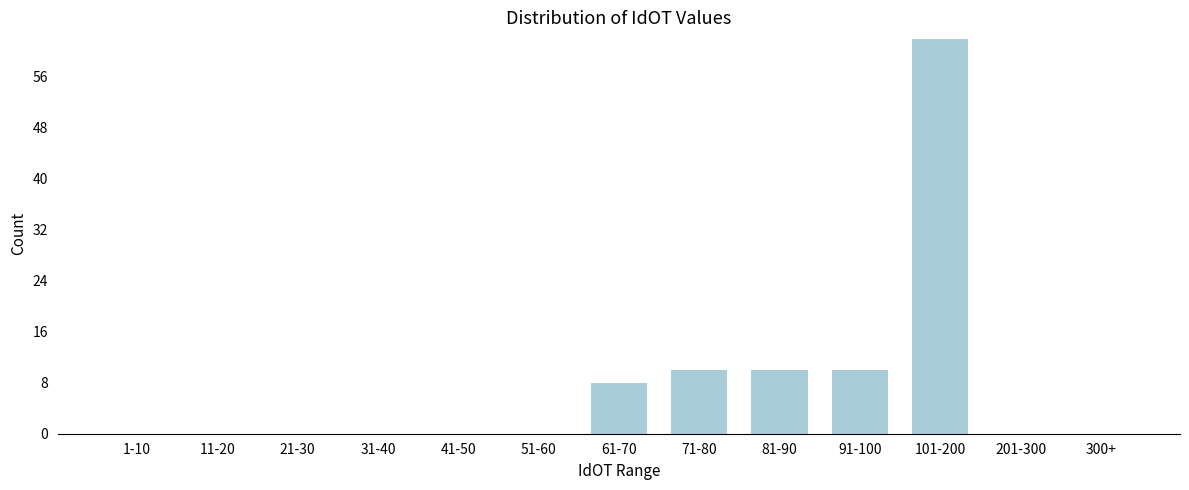

Approximately how many times larger is the value at 91-100 compared to 71-80?

1.0